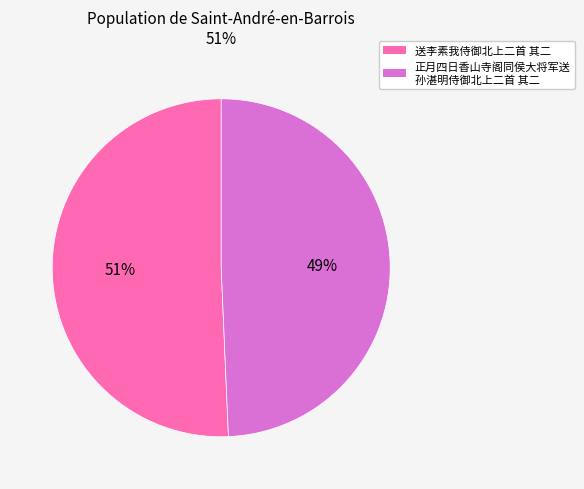

Does any single category account for the majority?

Yes